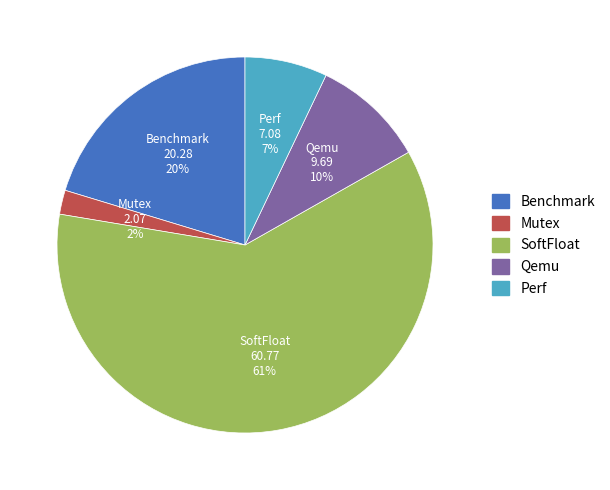

Which category accounts for the majority?

SoftFloat